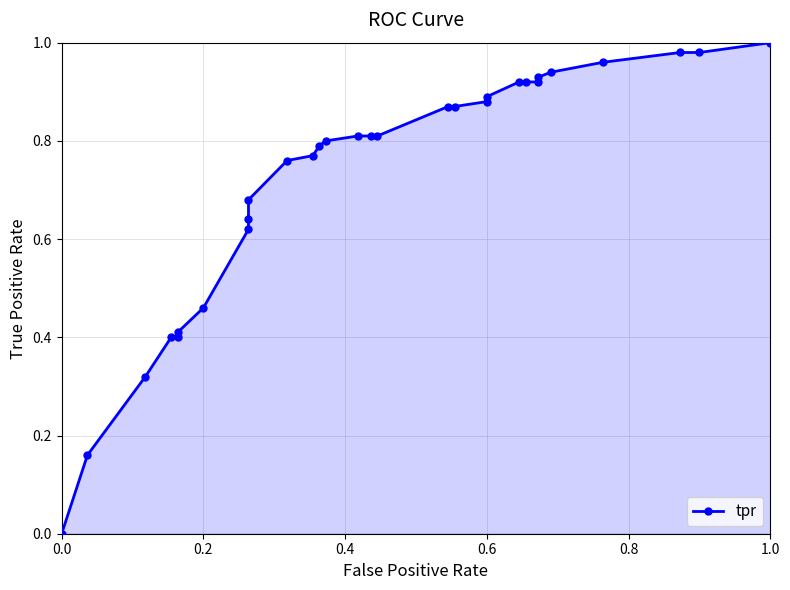

Reading right to left, what are all the values shown in this chart?

1.0	1.0	1.0	1.0	0.9	0.9	0.9	0.9	0.9	0.9	0.9	0.9	0.9	0.8	0.8	0.8	0.8	0.8	0.8	0.8	0.7	0.6	0.6	0.5	0.4	0.4	0.4	0.3	0.2	0.0